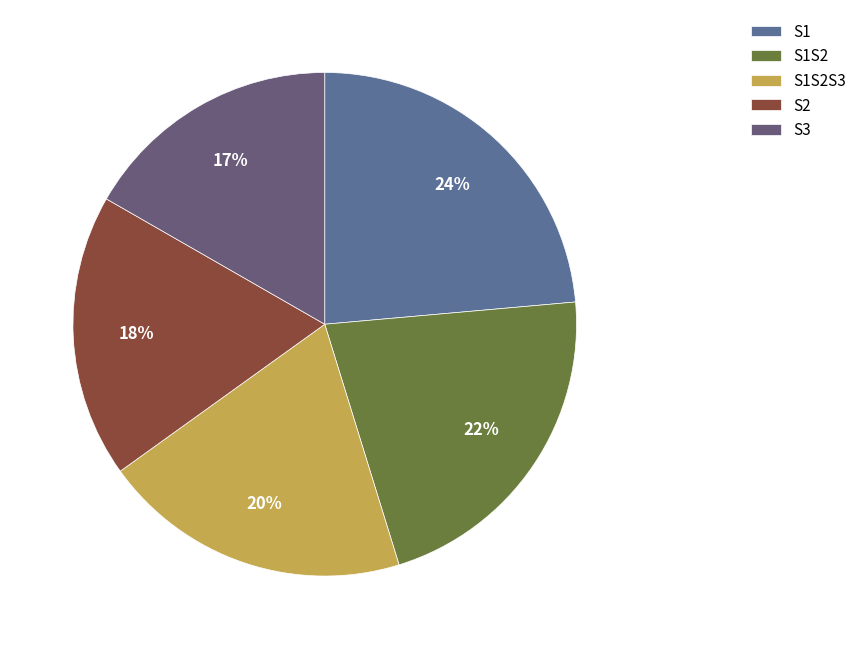

Which slice is the smallest?

S3